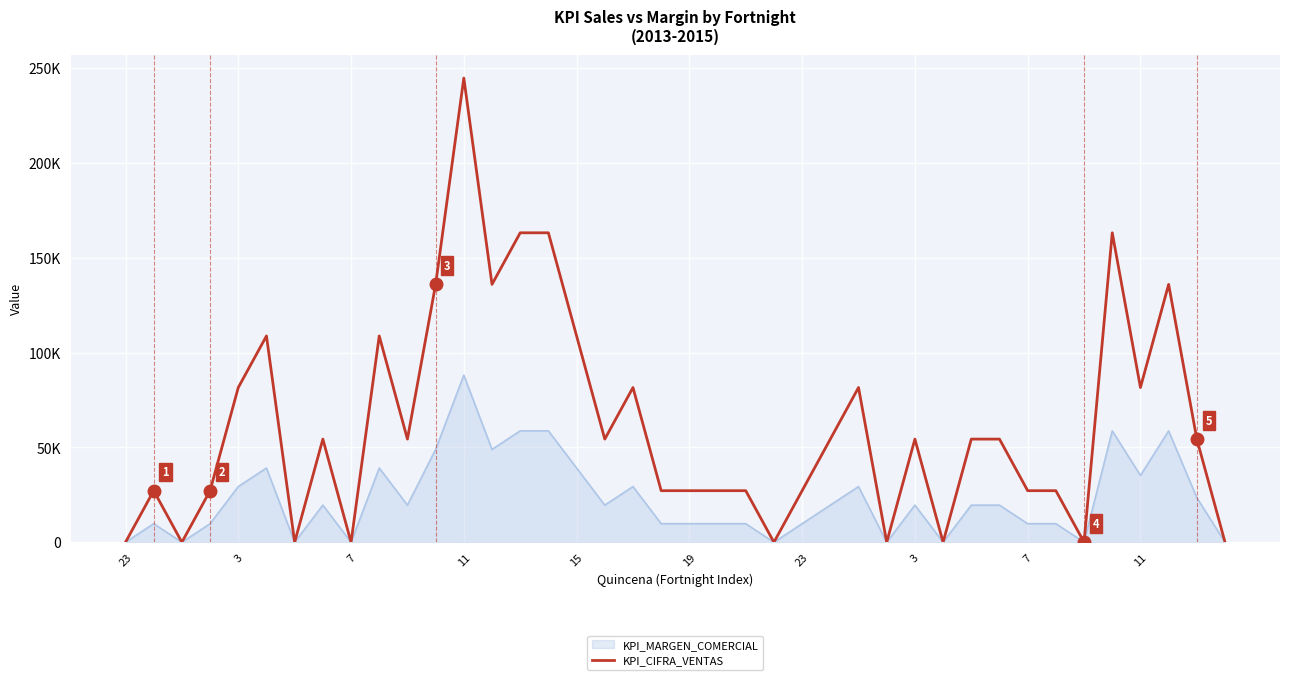

What are all the series names shown in the legend?

KPI_MARGEN_COMERCIAL, KPI_CIFRA_VENTAS